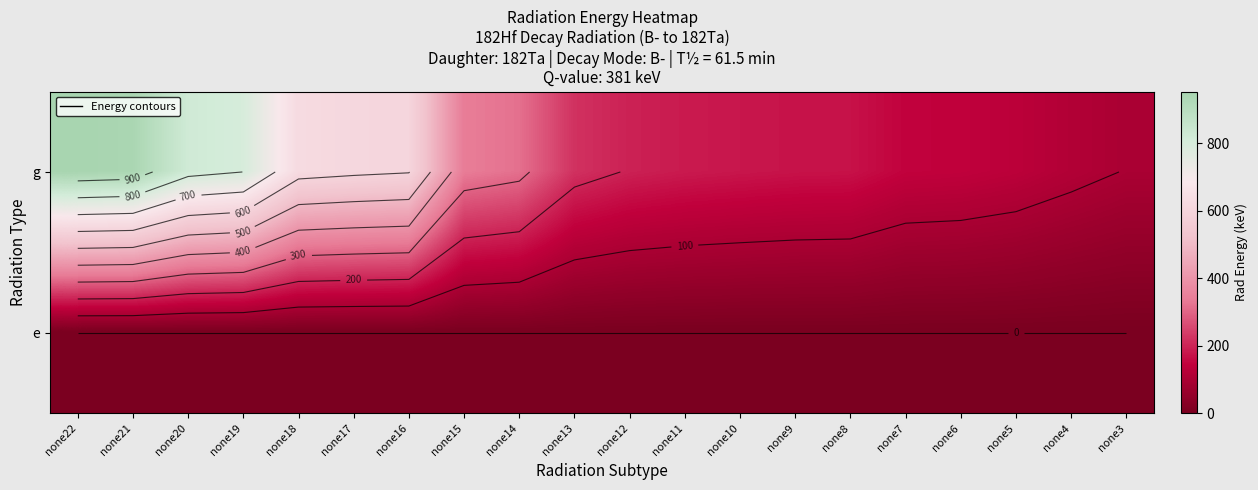

Which category has the lowest value across all series?

none22